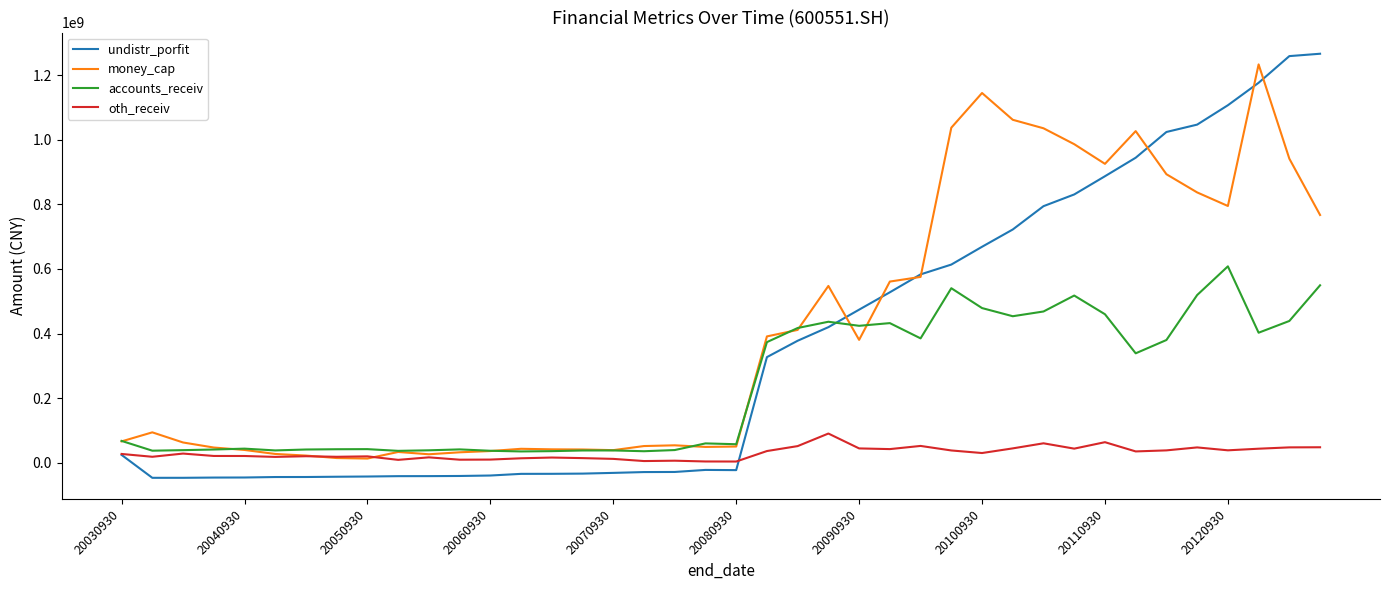

Which series has the widest spread of values?

undistr_porfit